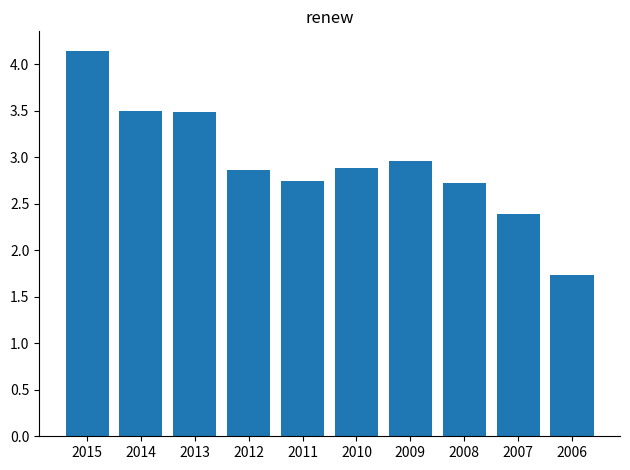

What is the sum of all values?

29.4